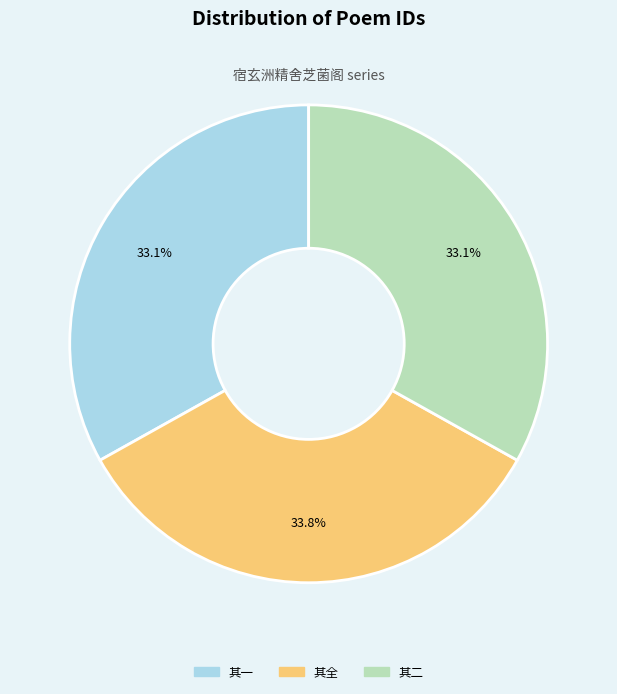

Is there any slice that represents more than half of the pie?

No